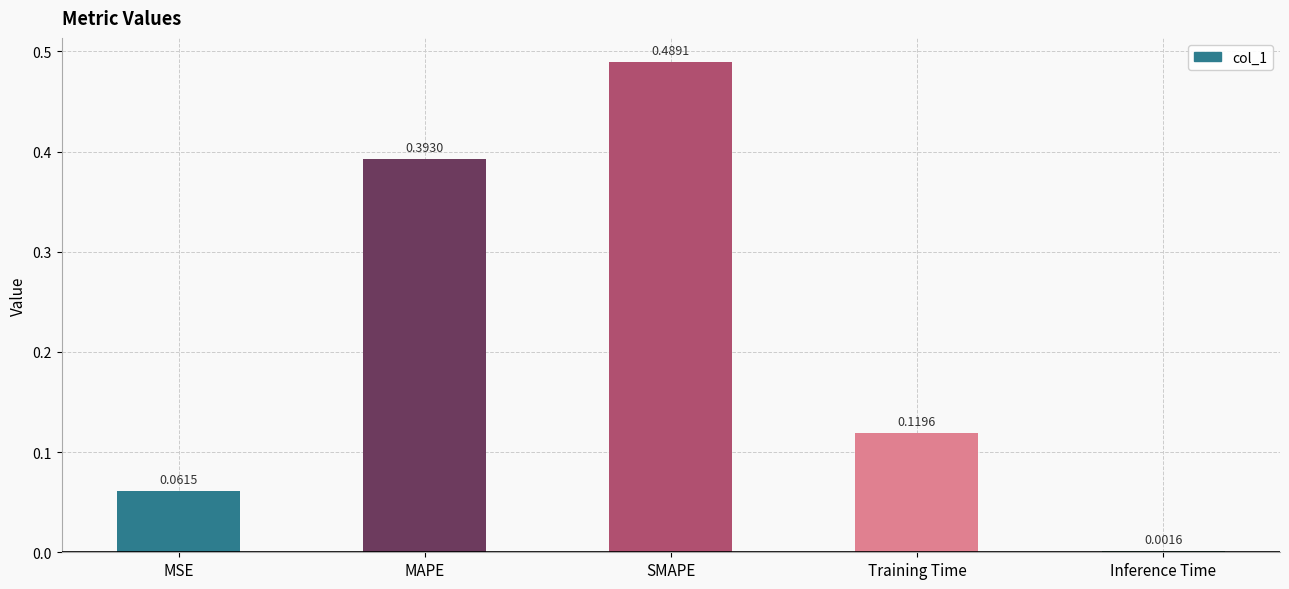

At which category does the chart reach its minimum across all series?

Inference Time